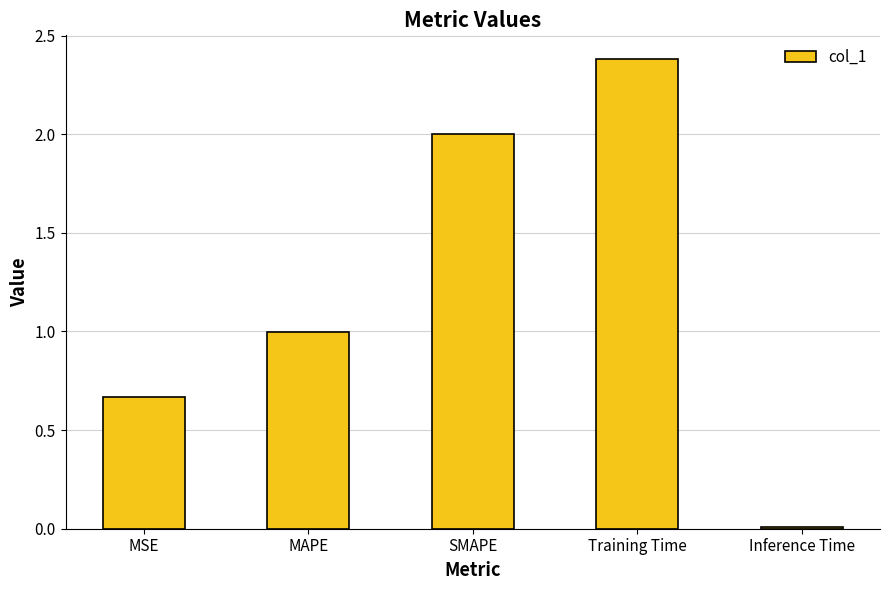

What is the difference between the maximum and minimum values?

2.4